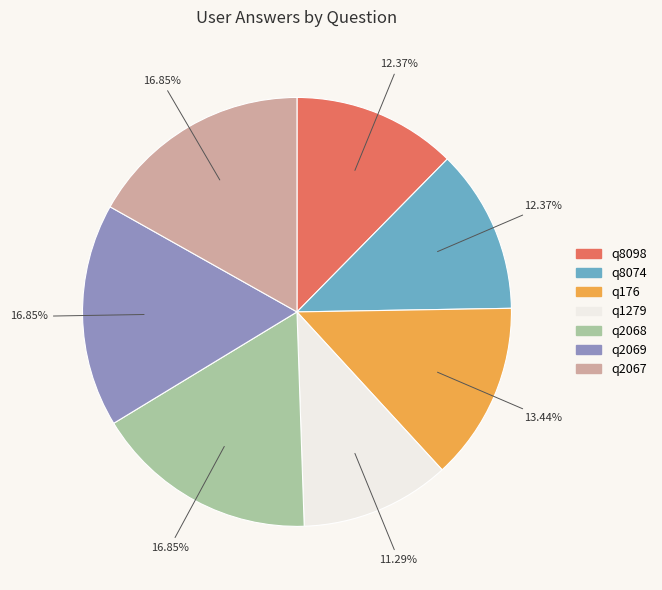

How many segments does this pie chart have?

7